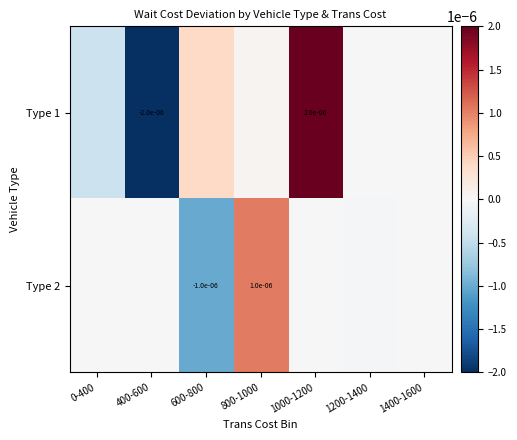

At how many categories does at least one series exceed 0?

3